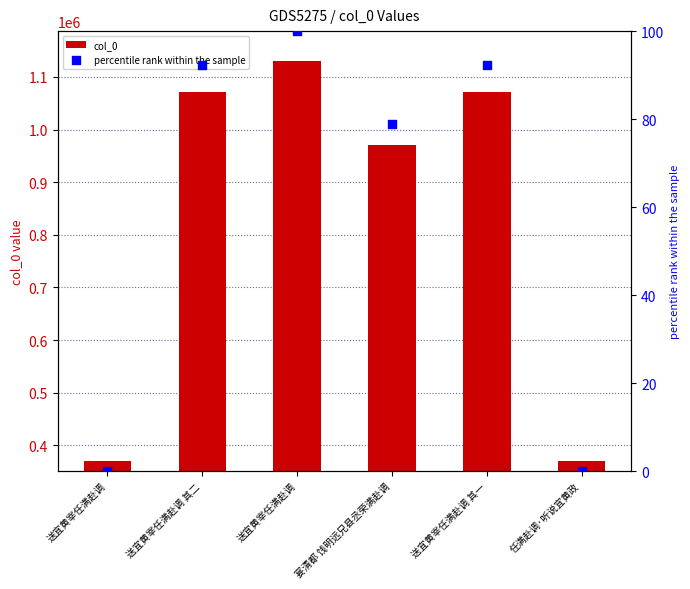

Is the value of percentile rank within the sample at 宴清都 饯明远兄县丞荣满赴调 greater than the value of col_0 at 送宜黄宰任满赴调?

No